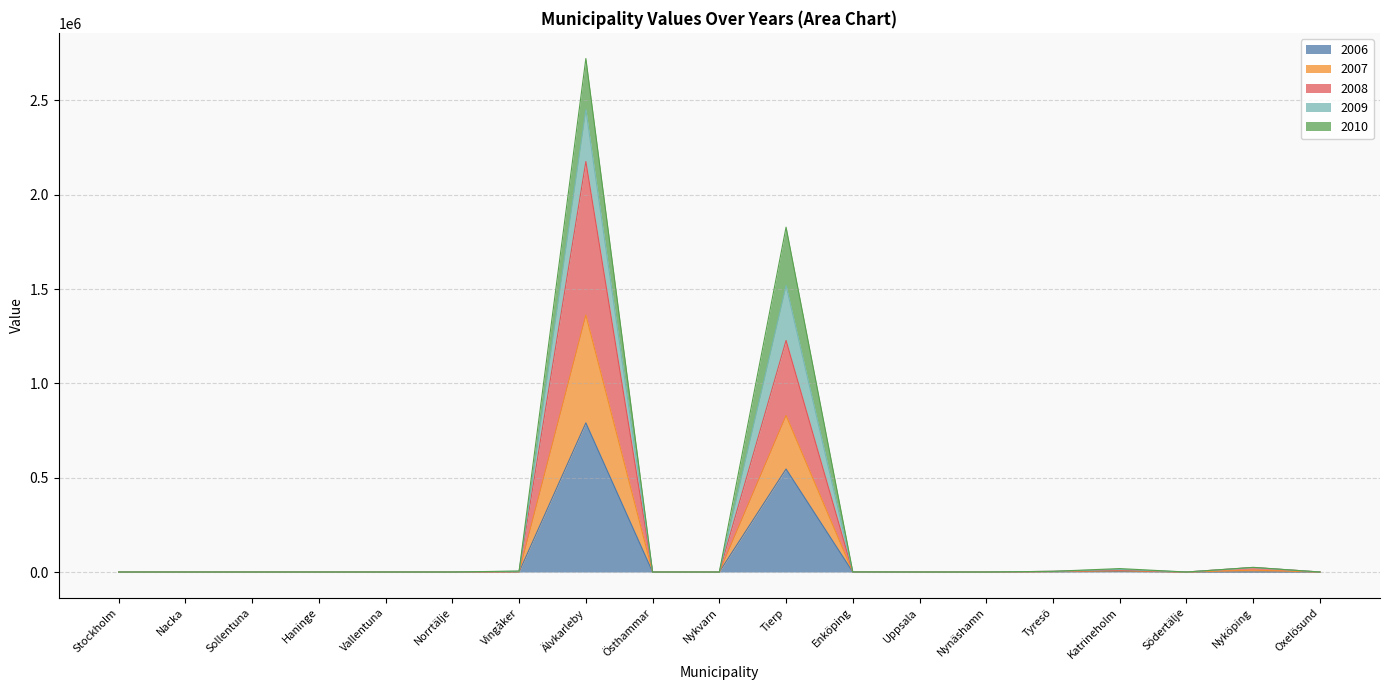

Does the chart have visible grid lines?

Yes